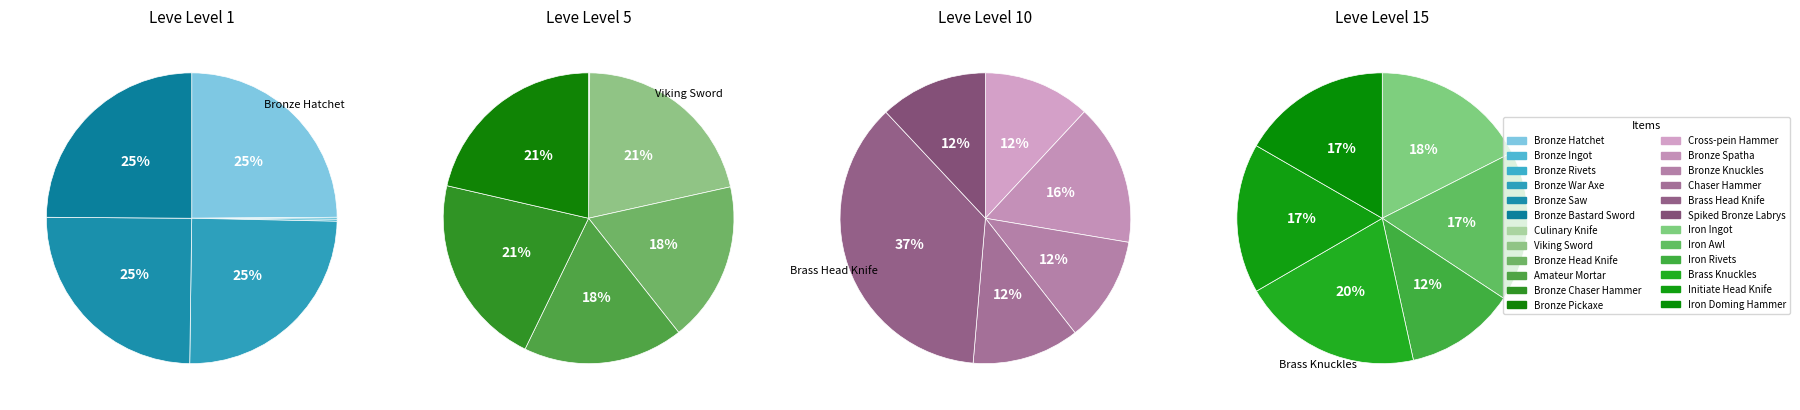

Which has a higher value, 5 or 4?

5